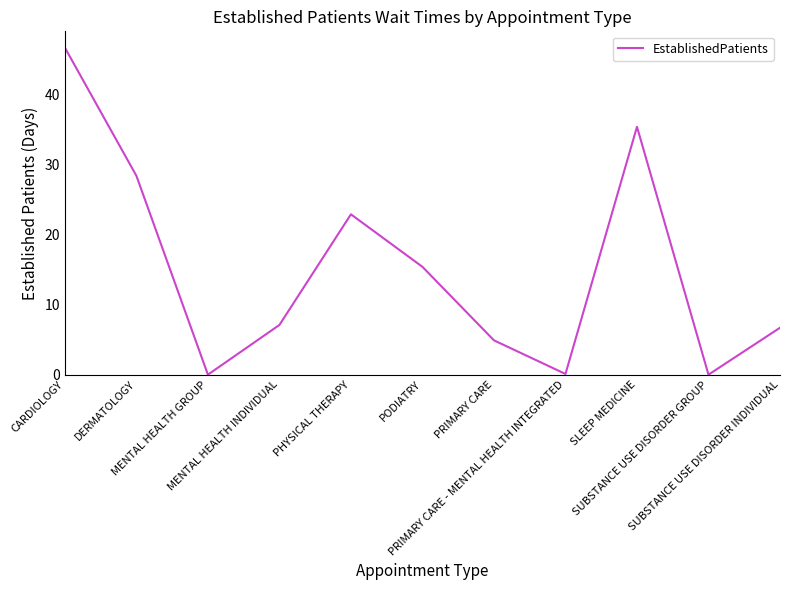

Where does the data first go above 7?

CARDIOLOGY